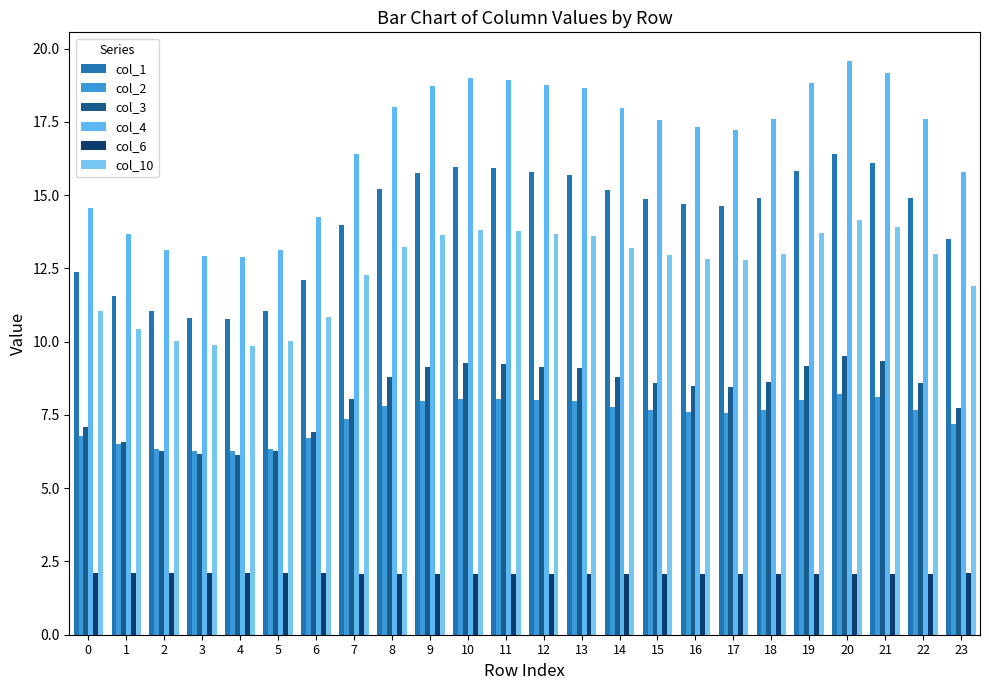

True or false: col_3 has a value of 11.1 at 1.

False